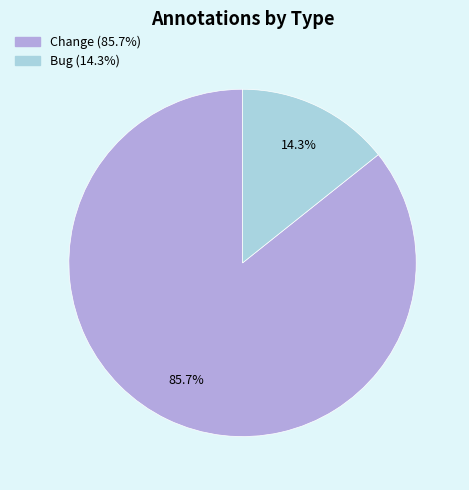

What percentage is the Bug slice, to the nearest percent?

14%